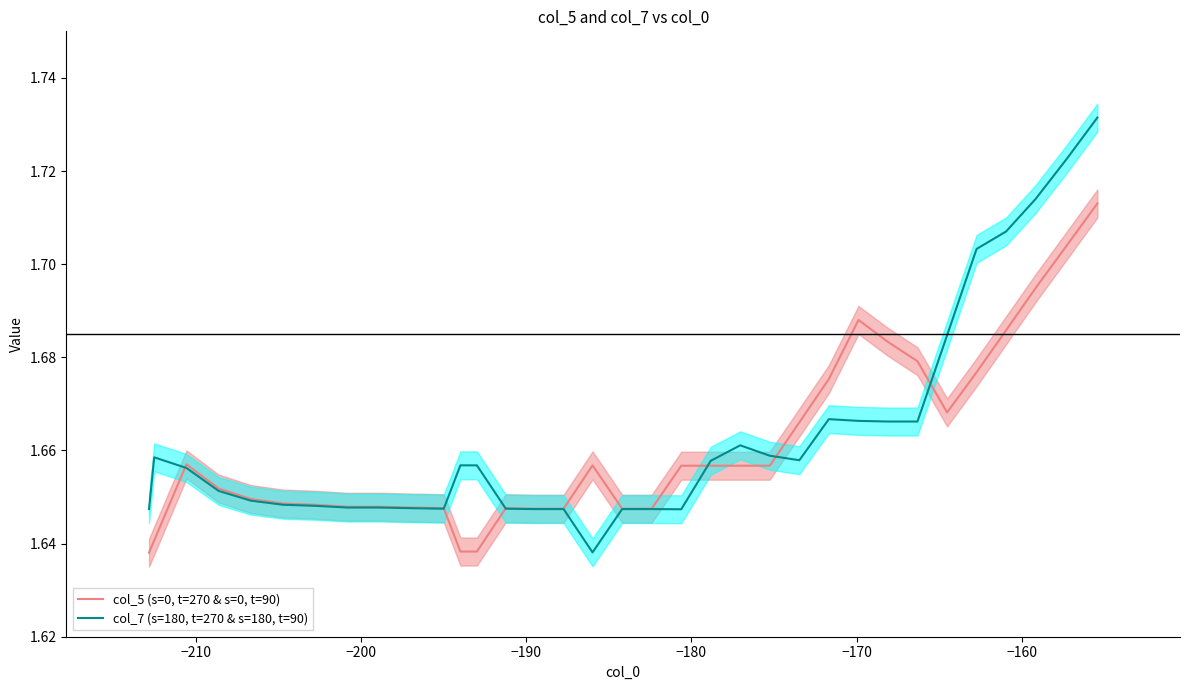

Where do col_5 (s=0, t=270 & s=0, t=90) and col_7 (s=180, t=270 & s=180, t=90) first cross each other?

−210 and −200